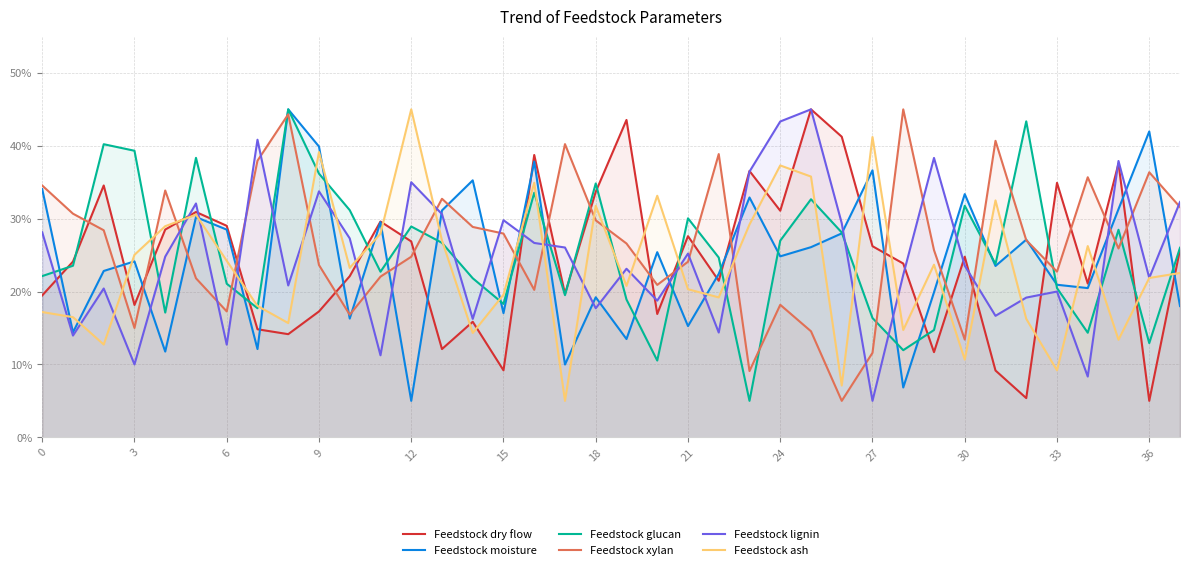

What is the label of the 6th point from the right?

32